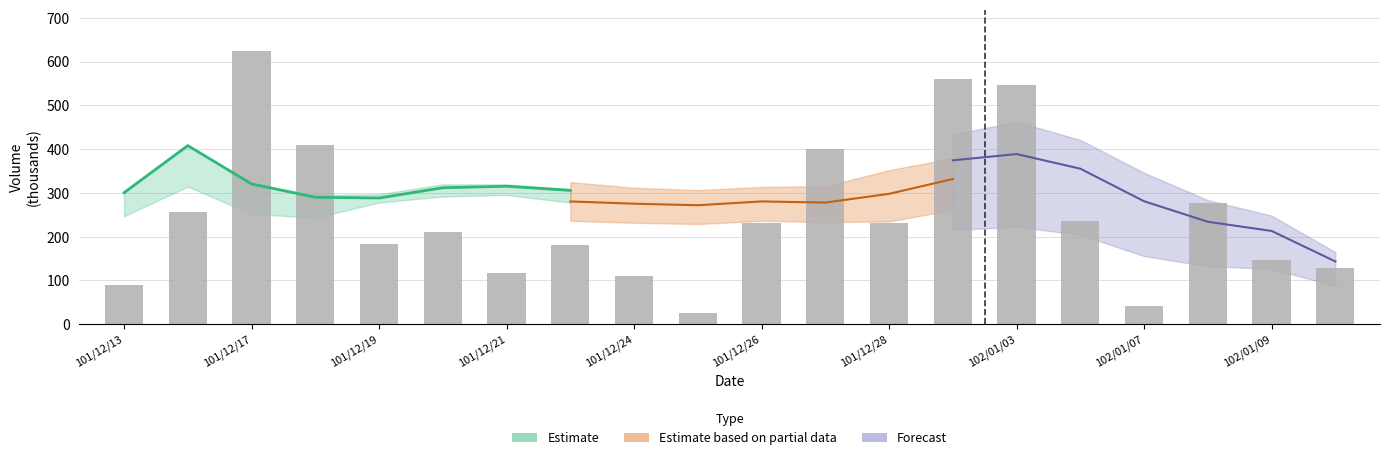

The chart shows a value of 221 at 101/12/21. True or false?

False